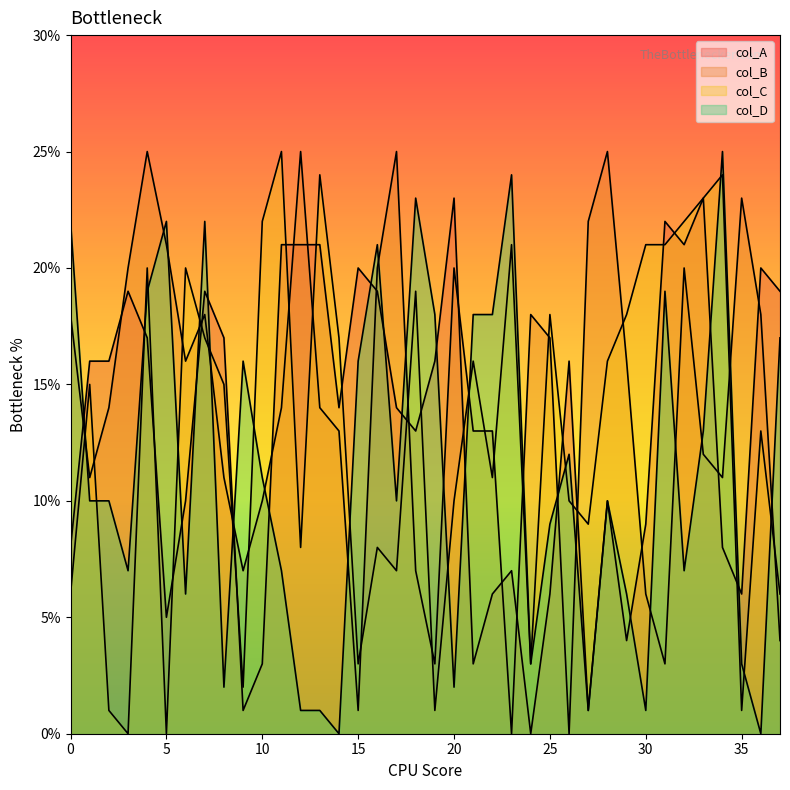

What is the difference between the maximum and minimum values in the col_A series?

23